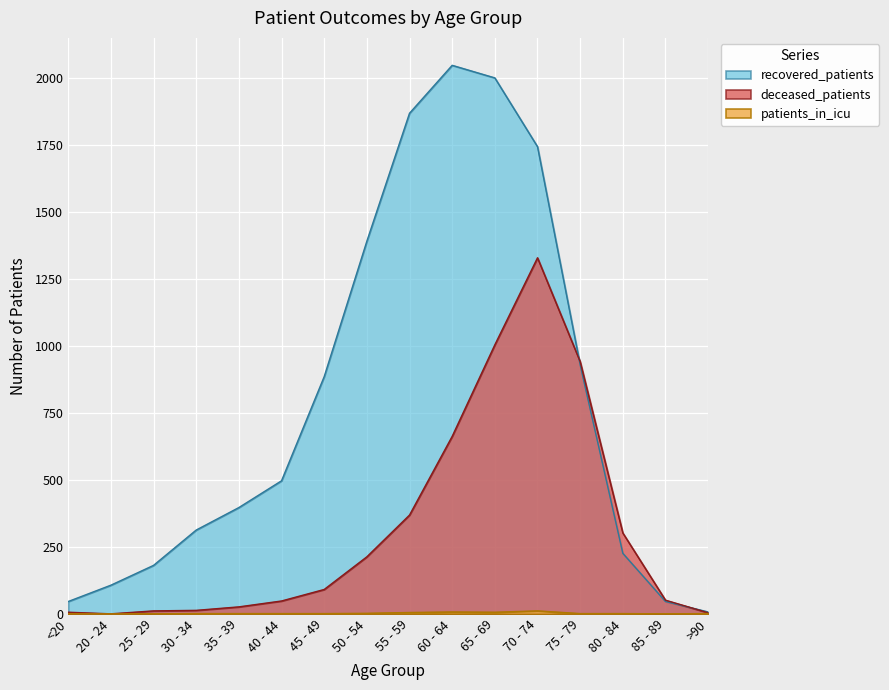

How many data points in recovered_patients are above 497?

7